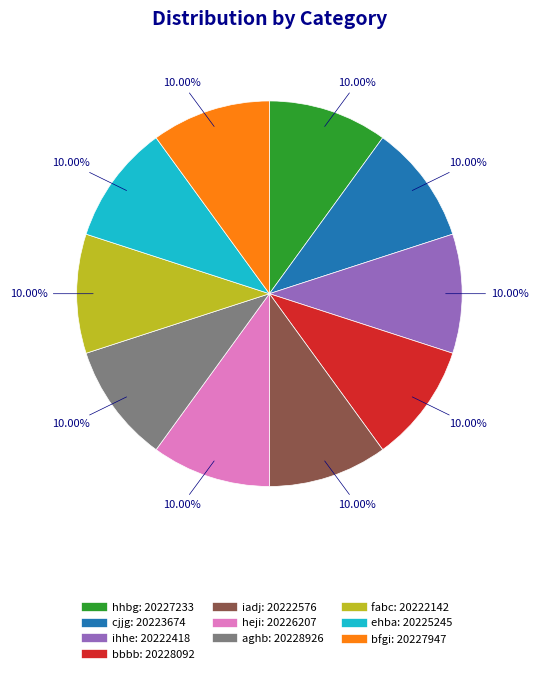

The iadj slice represents 23% of the pie. True or false?

False